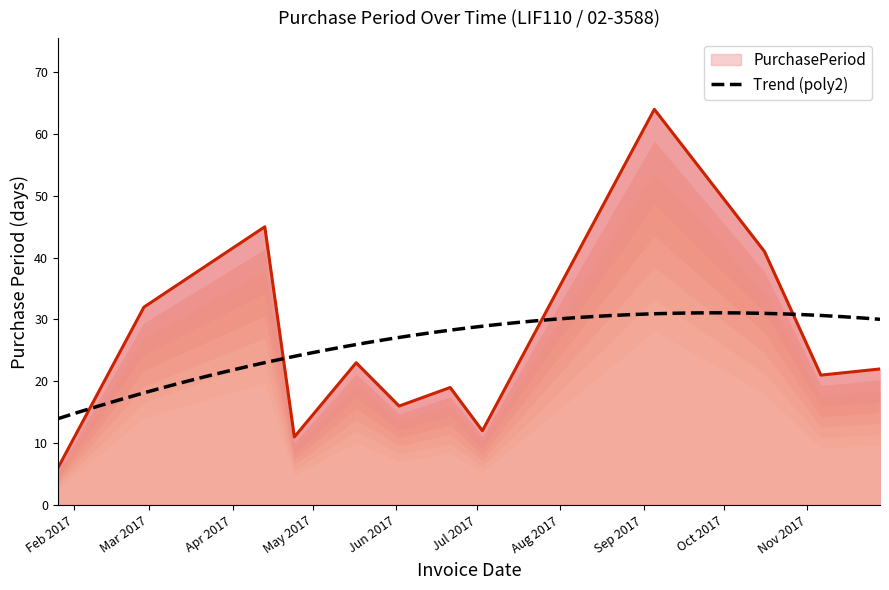

Count the number of data series in this chart.

1